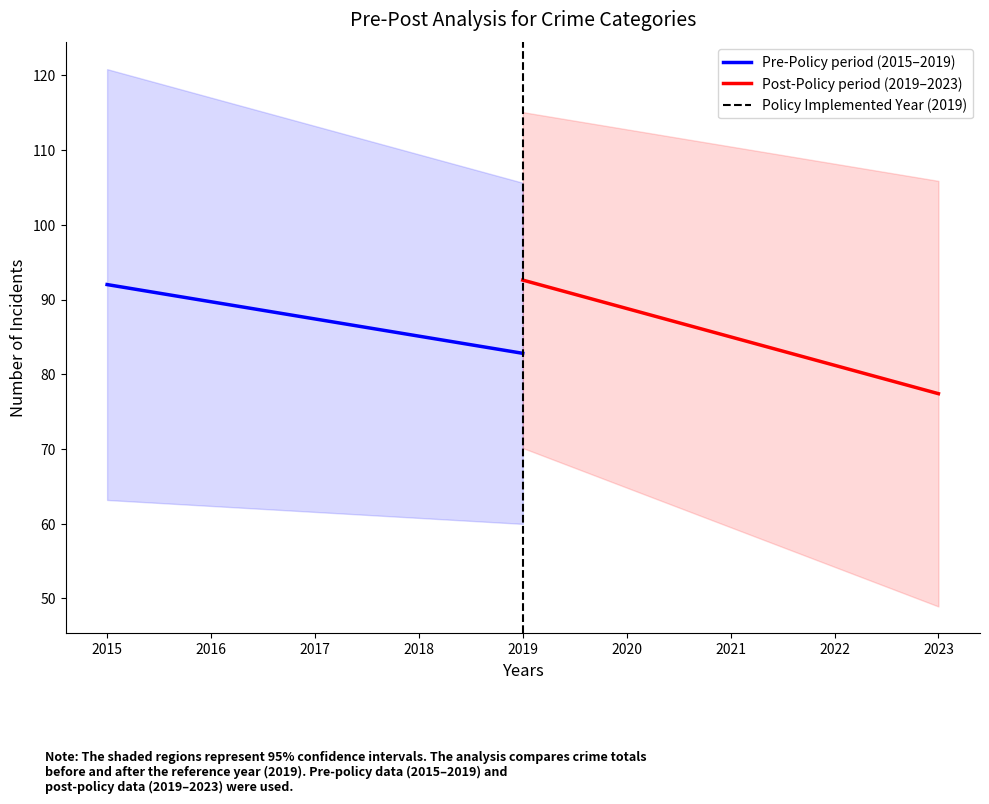

What is the highest value of the Pre-Policy period (2015–2019) series?

92.0